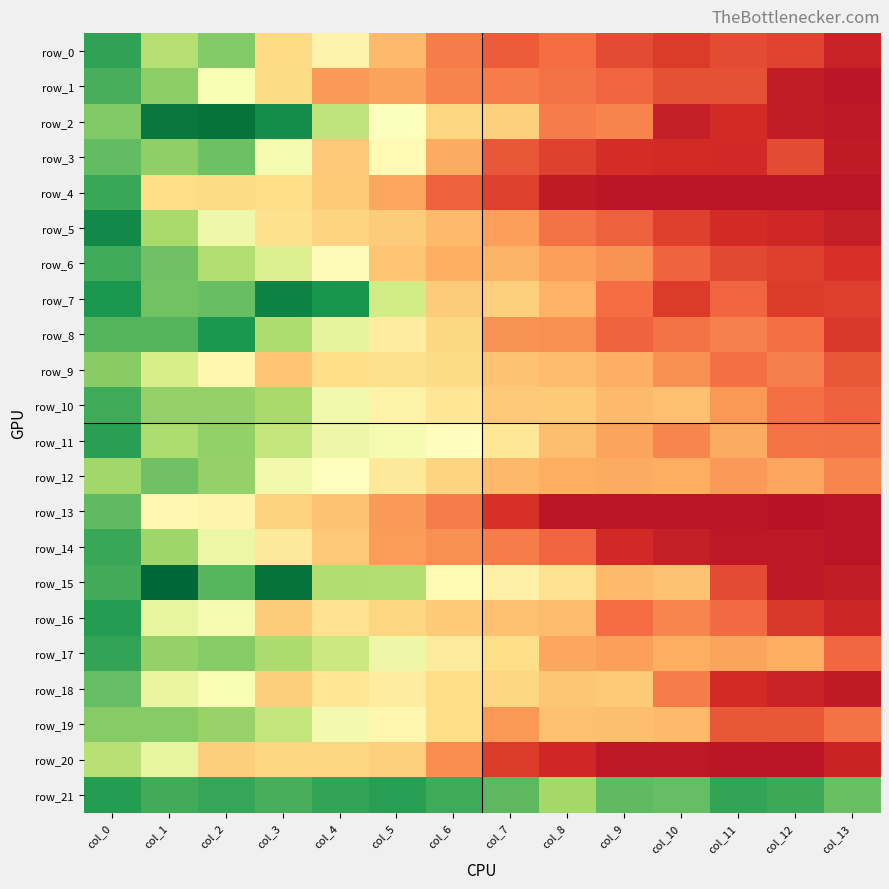

Where is row_13 nearest to the value 0?

col_12